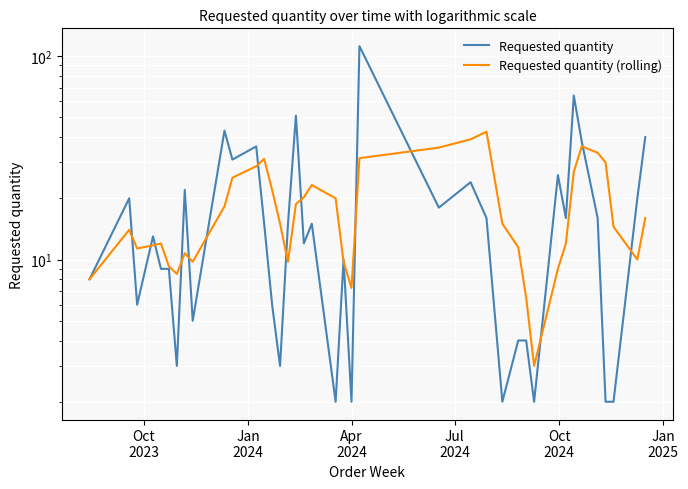

Is this an area chart (filled region under the line)?

No